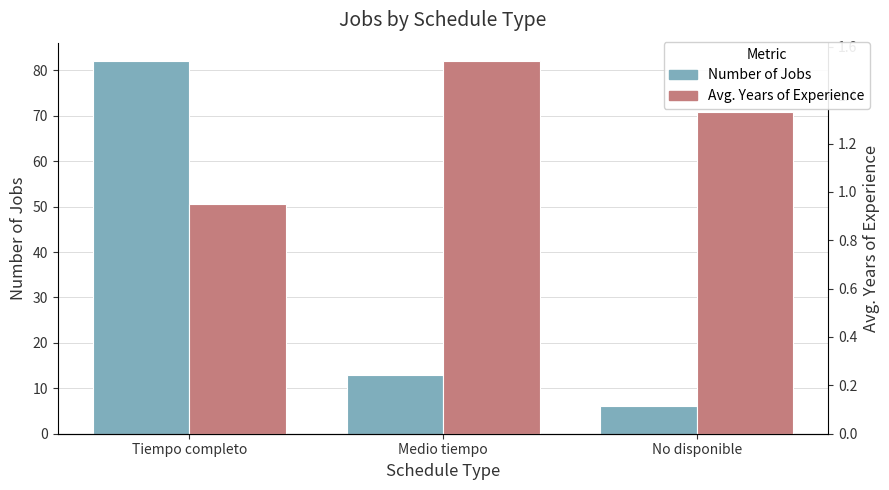

The value of Number of Jobs at No disponible is 8.4. True or false?

False